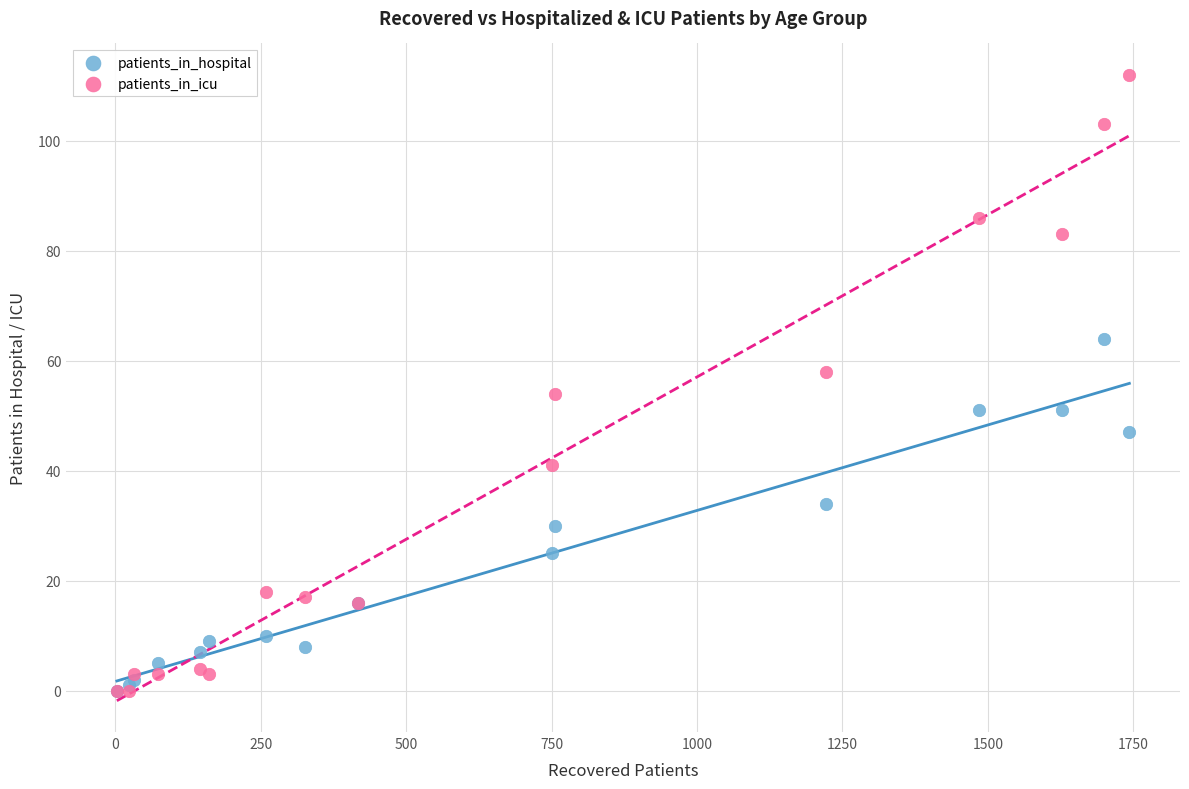

Which series has the widest spread of Y values?

patients_in_icu